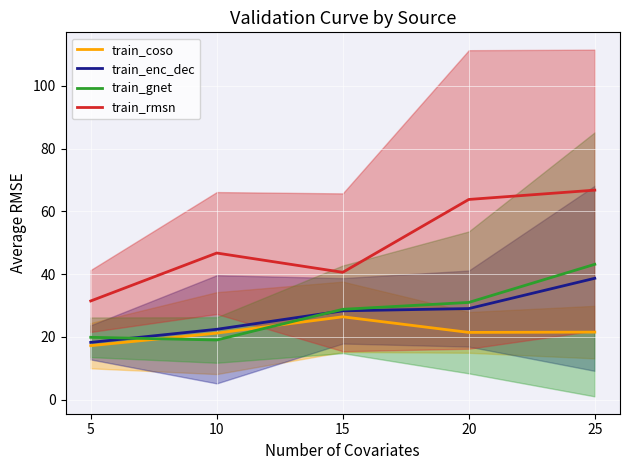

True or false: train_coso has more than 2 points higher than both neighbors.

False